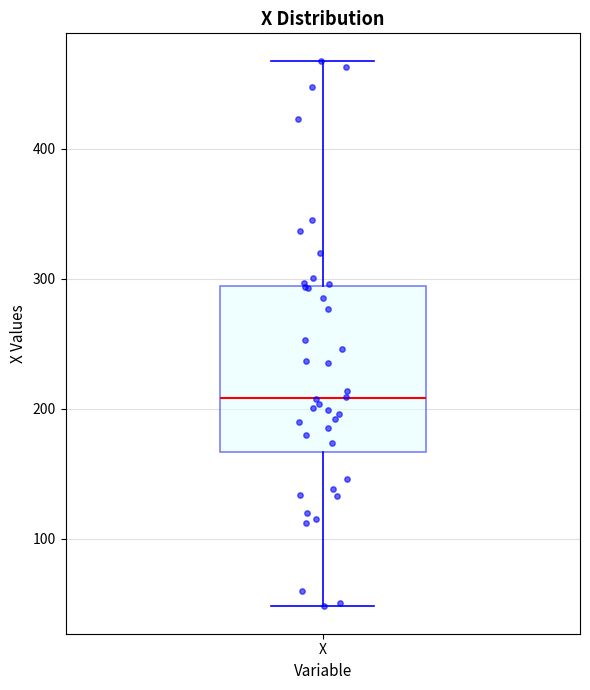

Read this box plot against the y-axis: the position of the median line, the range covered by the box, and the ends of both whiskers. The values are not printed on the chart, so give them approximately, as read against the axis.

median 210, box 170 to 290, whiskers 50 to 470